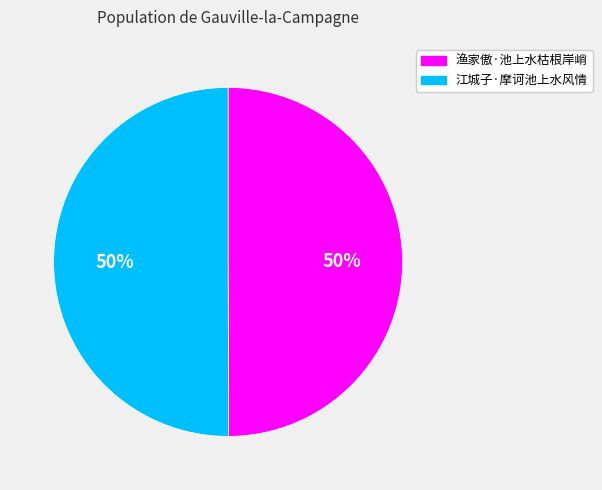

Is it true that 渔家傲·池上水枯根岸峭 is 50% of the pie?

True